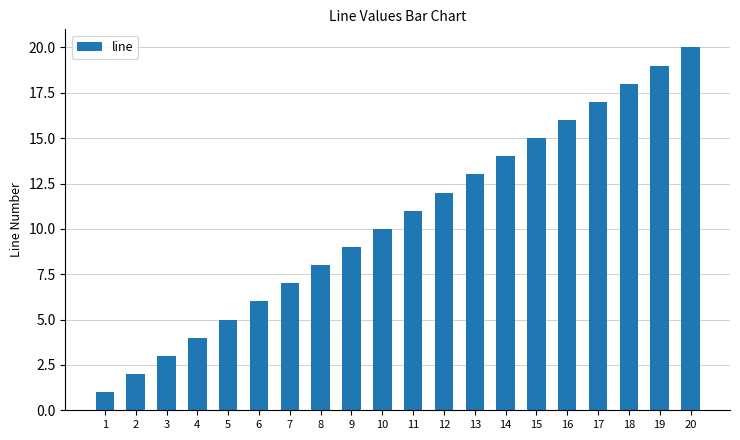

What is the value of the 3rd bar from the left?

3